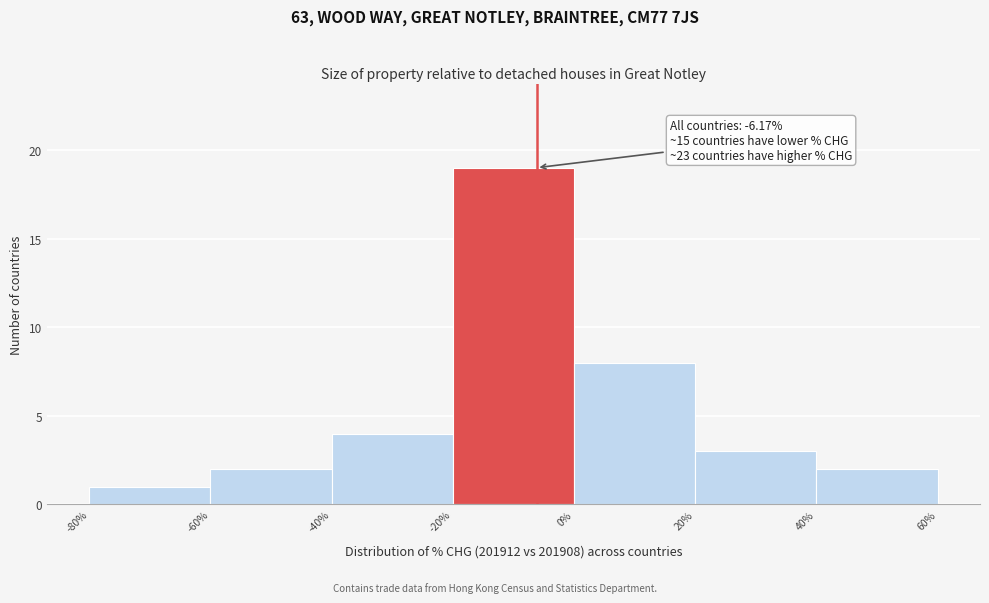

Which range on the x-axis has the tallest bar?

-20% to 0%